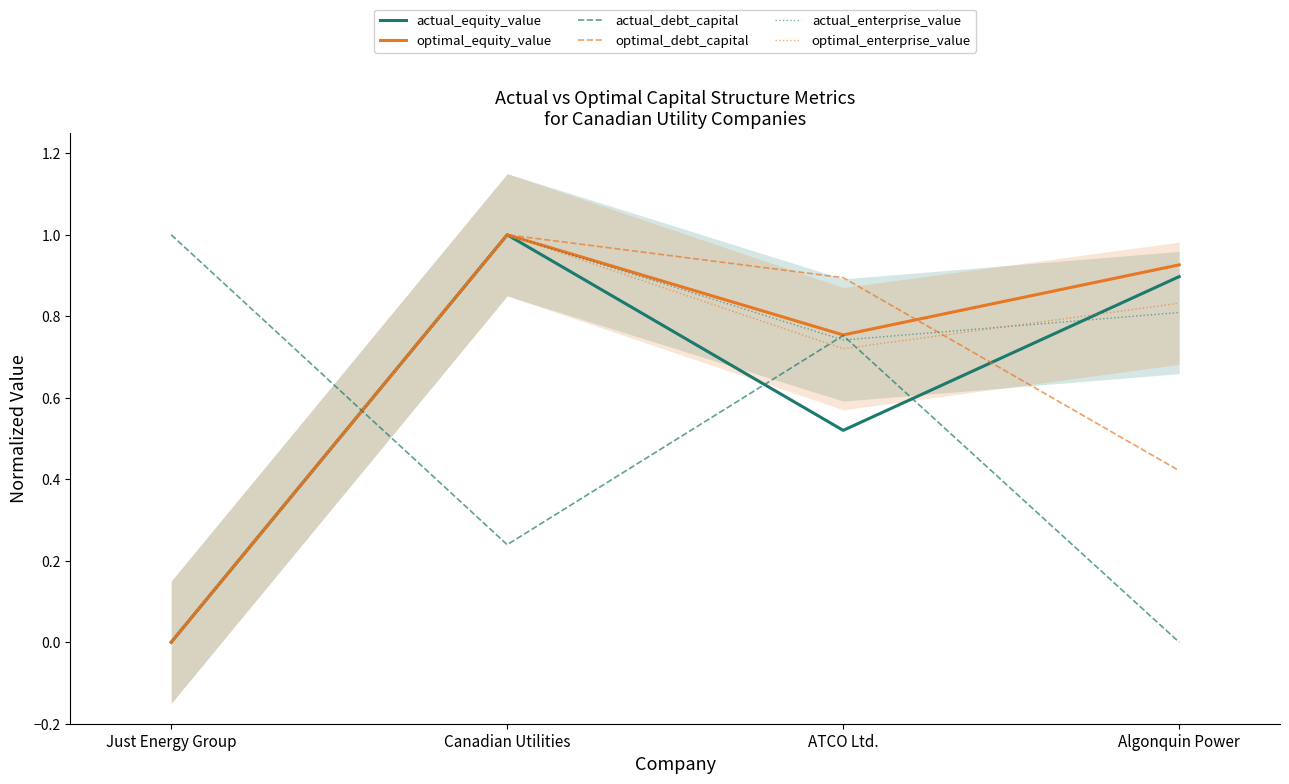

What is the difference between the maximum and minimum values in the optimal_debt_capital series?

1.0